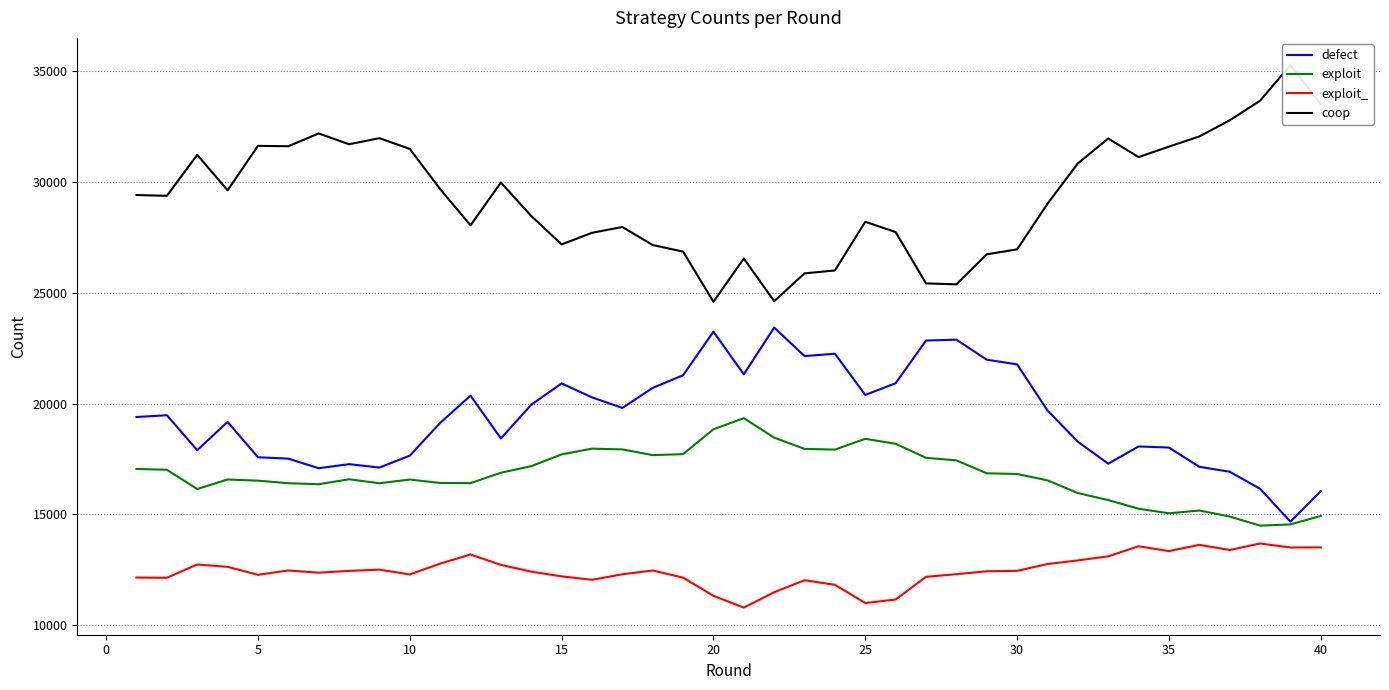

True or false: exploit_ and coop intersect in this chart.

False